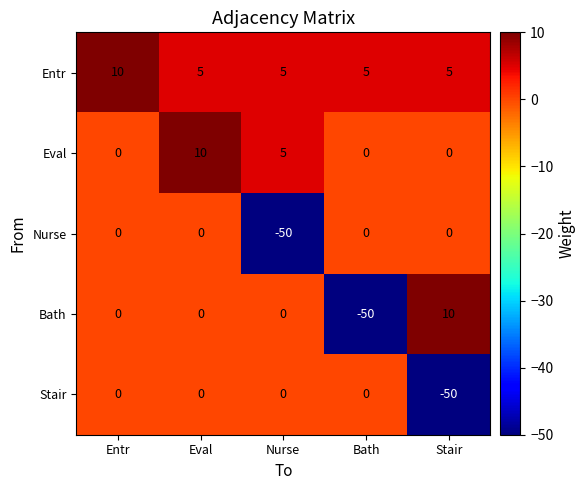

Which category has the highest value in the Bath series?

Stair